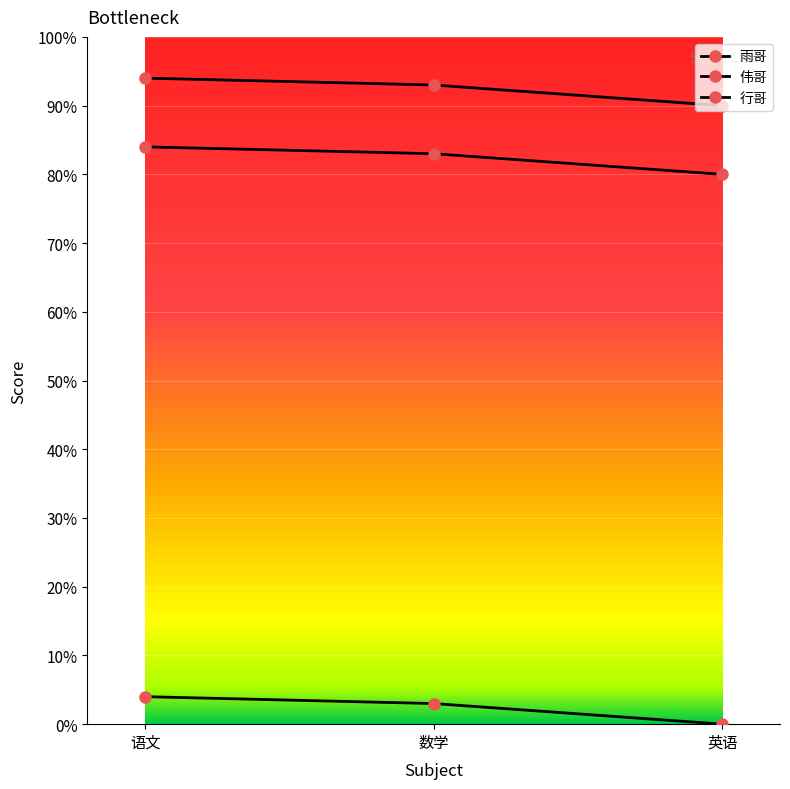

What is the average value of the 伟哥 series?

92